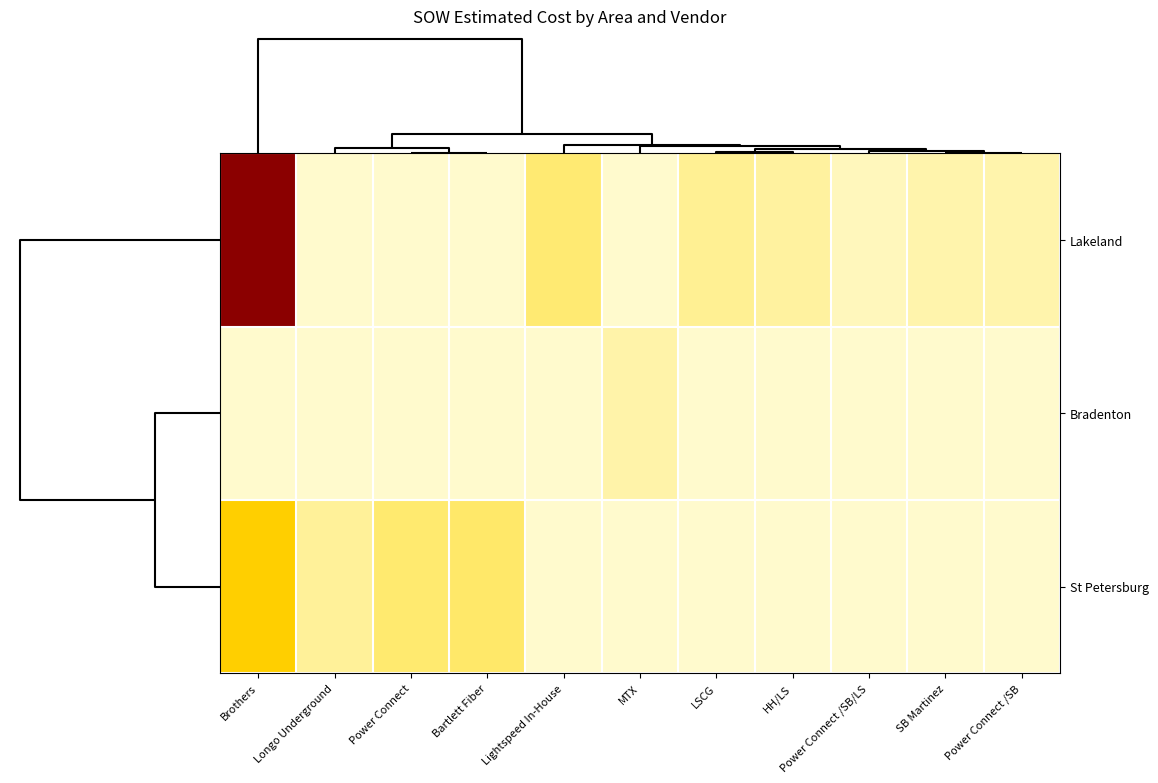

List the series in order of their overall mean, lowest first.

Bradenton, St Petersburg, Lakeland